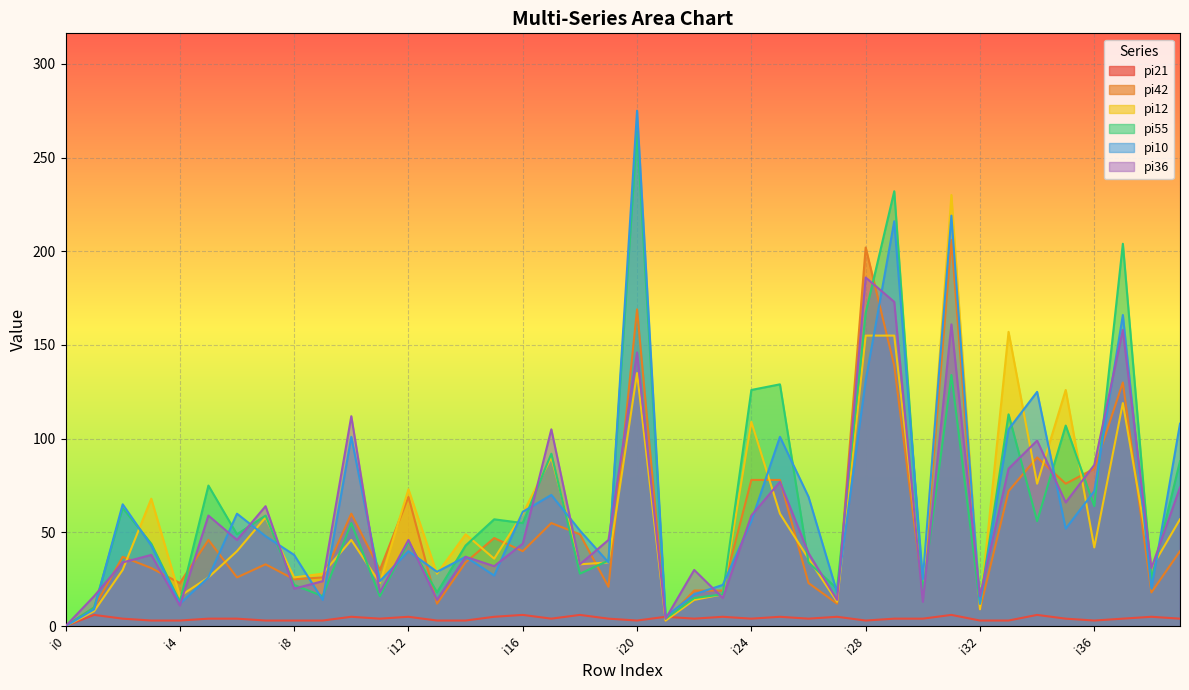

What is the value of the pi42 point at the 31st from the left?

19